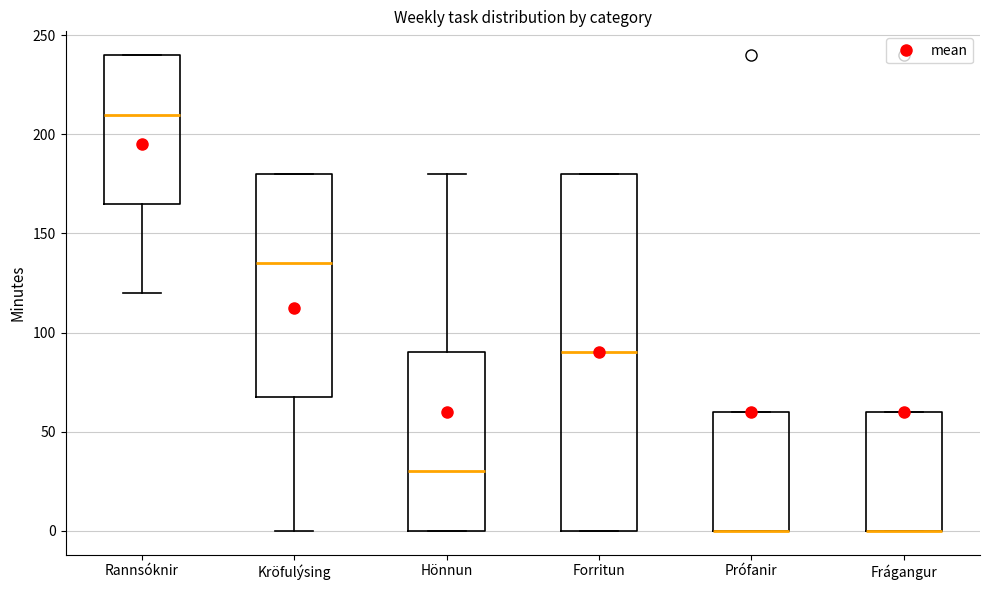

Reading left to right, read every box against the y-axis: the position of its median line, the range the box covers, and the ends of its whiskers. The values are not printed on the chart, so give them approximately, as read against the axis.

Rannsóknir: median 210, box 165 to 240, whiskers 120 to 240
Kröfulýsing: median 135, box 70 to 180, whiskers 0 to 180
Hönnun: median 30, box 0 to 90, whiskers 0 to 180
Forritun: median 90, box 0 to 180, whiskers 0 to 180
Prófanir: median 0 (drawn on the box's lower edge), box 0 to 60, whiskers 0 to 60
Frágangur: median 0 (drawn on the box's lower edge), box 0 to 60, whiskers 0 to 60